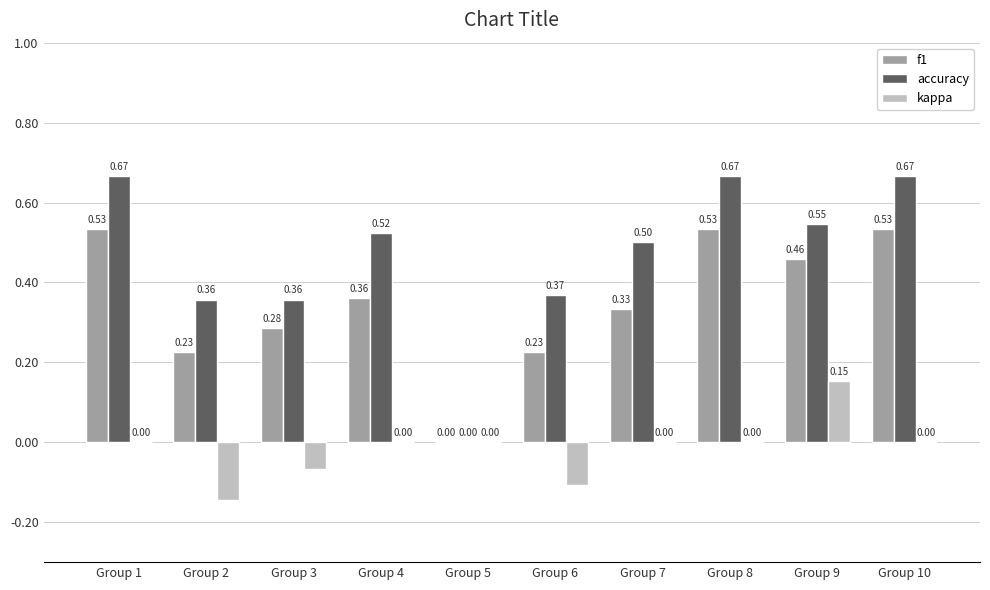

What is the sum of the f1 values at Group 2 and Group 4?

0.6